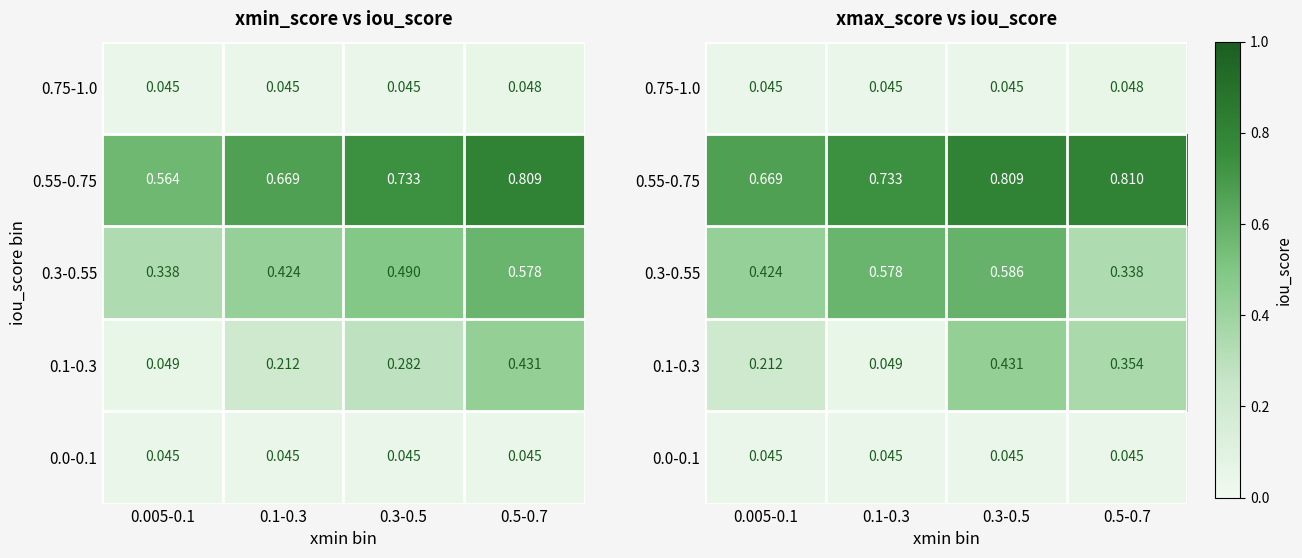

Which category has the lowest value in the 0.75-1.0 series?

0.005-0.1